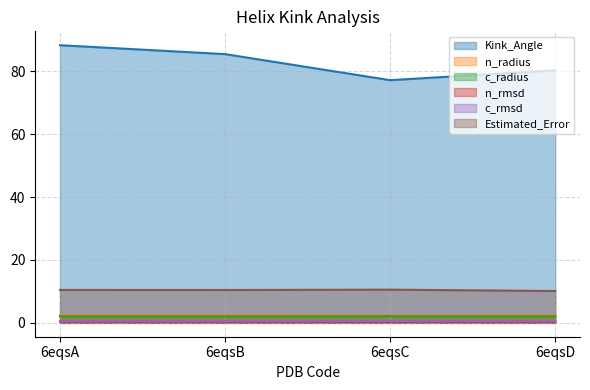

At which category is the sum across all series the highest?

6eqsA